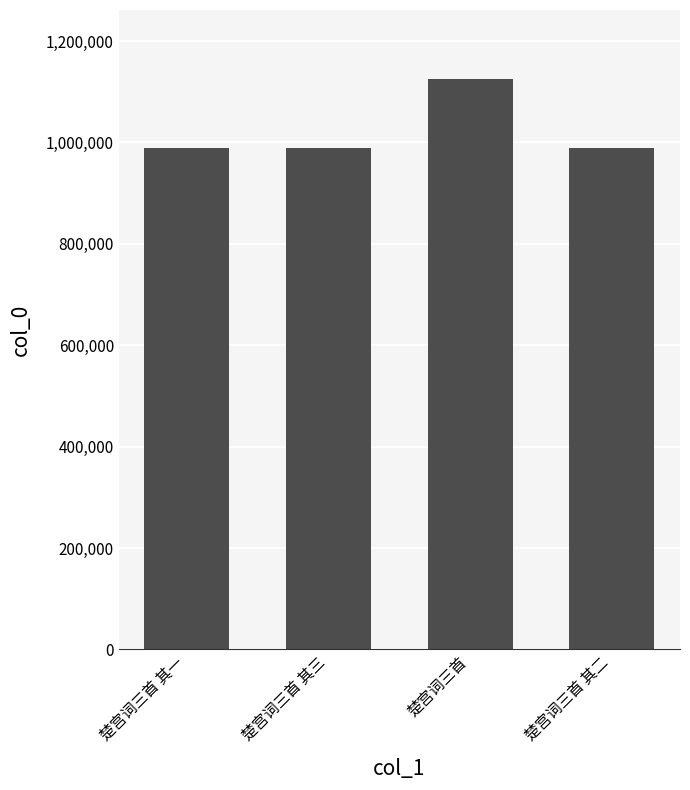

What is the smallest value displayed?

988892